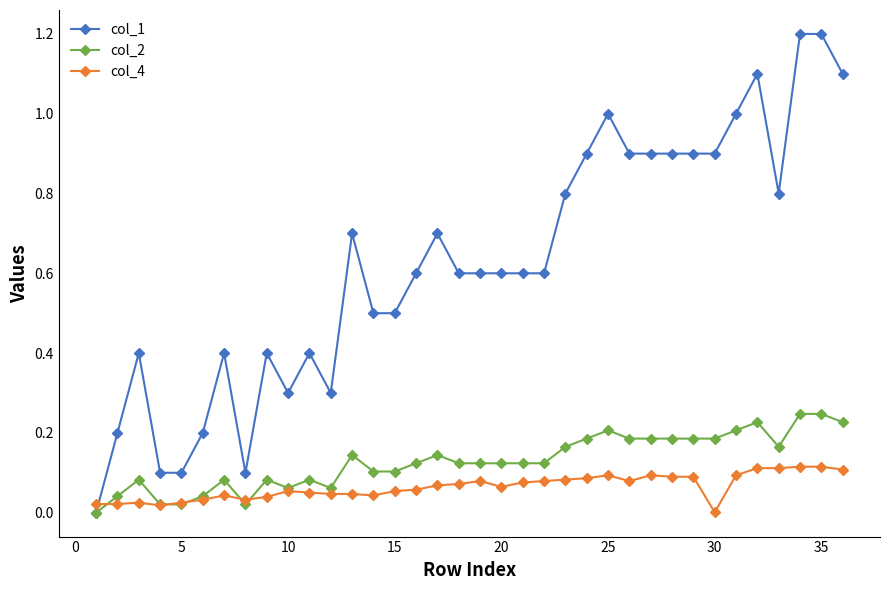

What is the sum of all col_4 values?

2.3